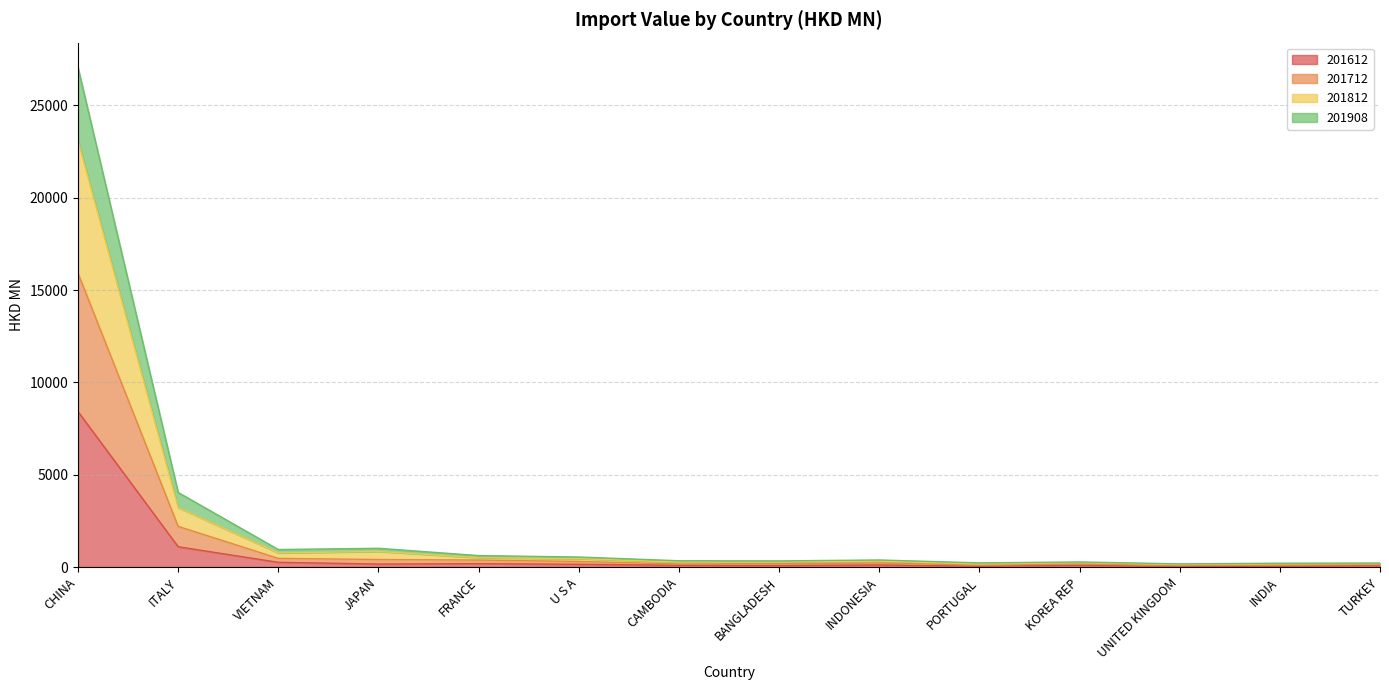

At which category does 201612 reach its first local peak?

FRANCE